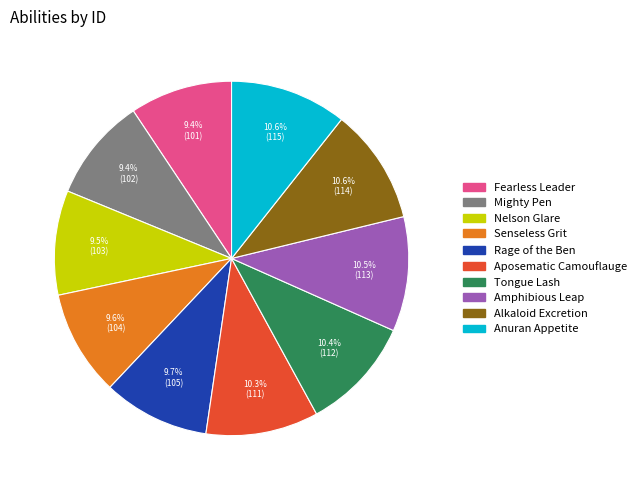

How many slices are in this pie chart?

10